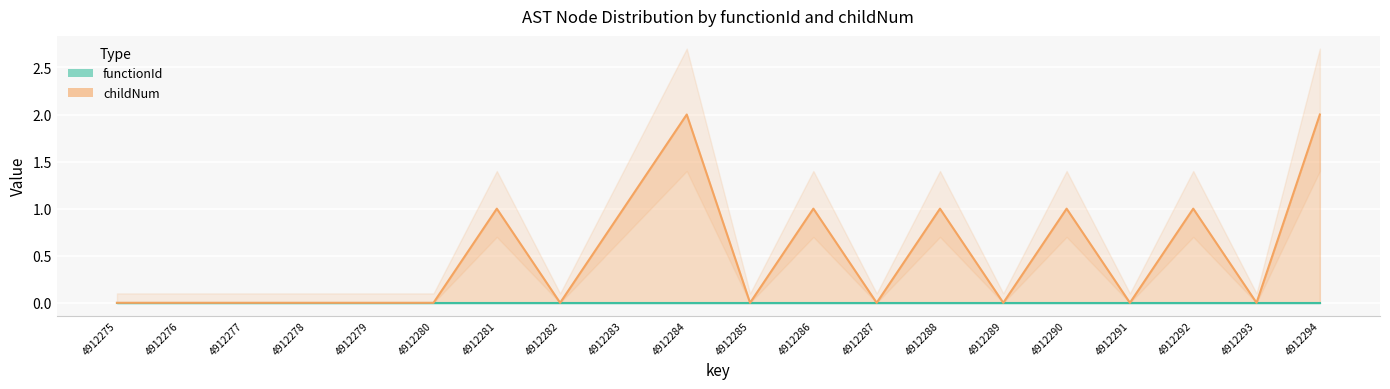

At which category does the data reach its first local peak?

4912281